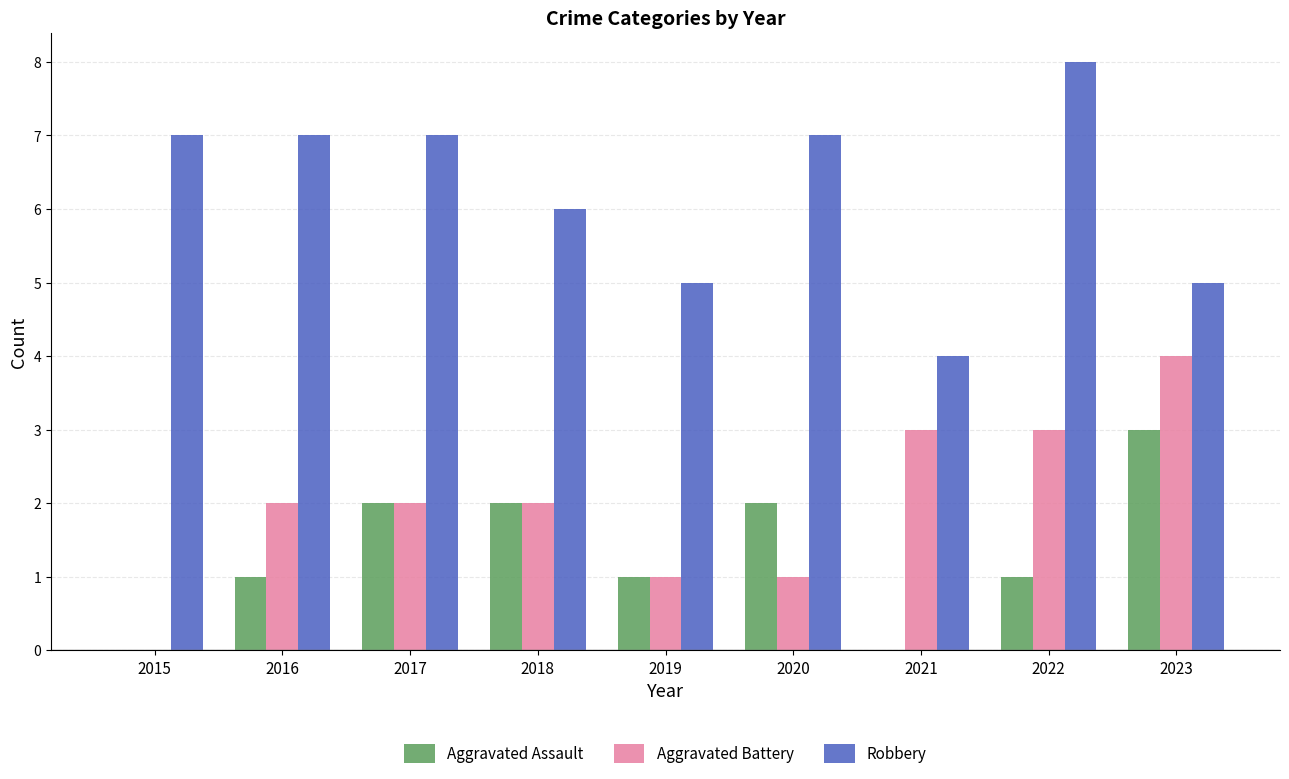

Is it true that Aggravated Assault equals 0 at 2016?

False